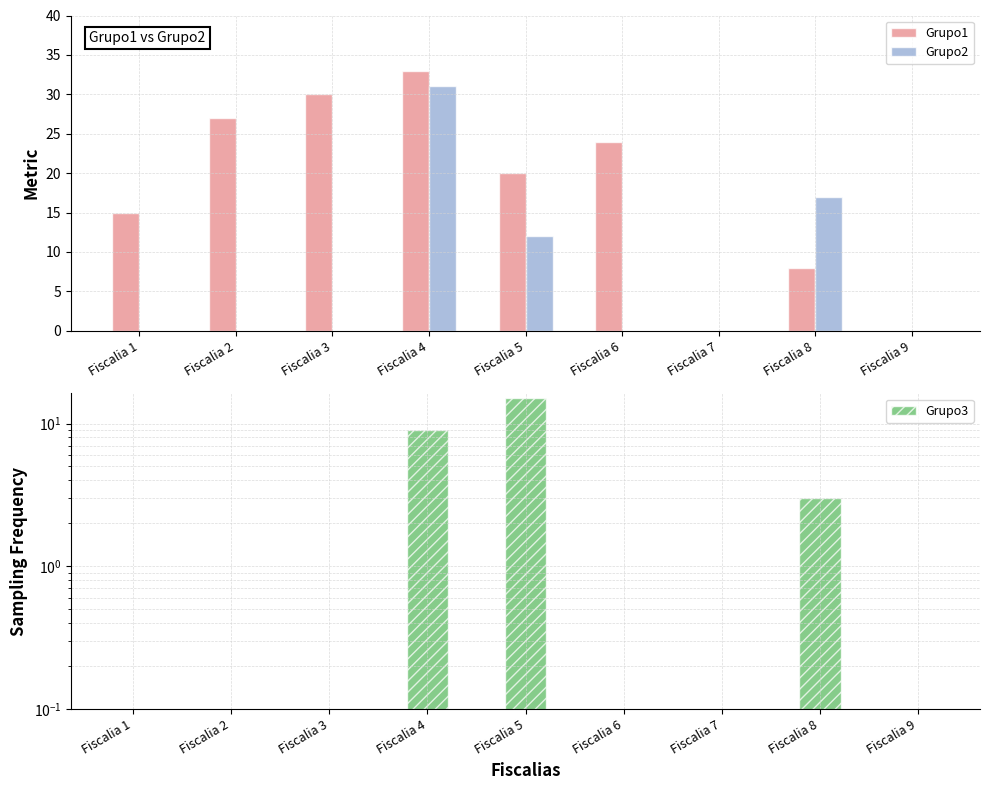

Reading right to left, what are all the values shown in this chart?

Grupo1: 0	8	0	24	20	33	30	27	15
Grupo2: 0	17	0	0	12	31	0	0	0
Grupo3: 0	3	0	0	15	9	0	0	0